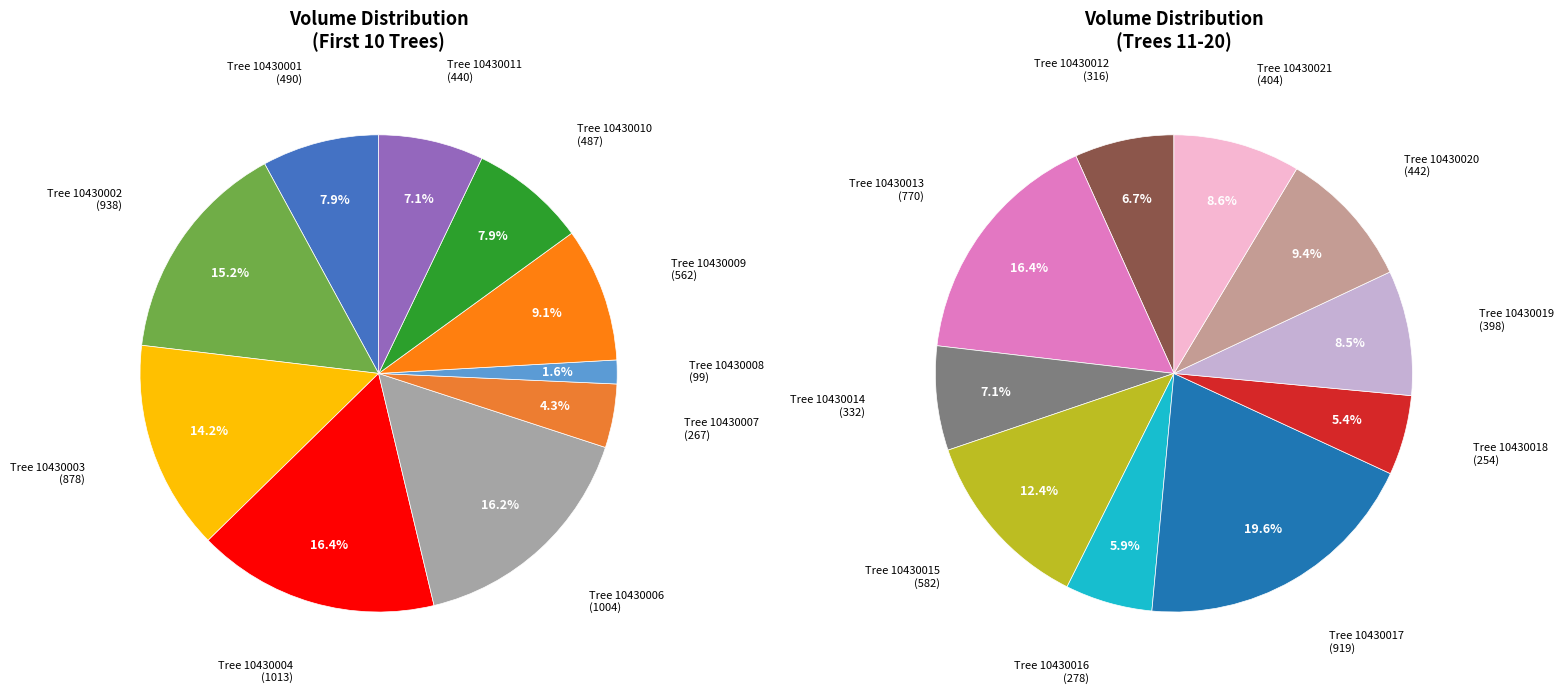

What is the change in value from 10430011 to 10430012?

-123.5